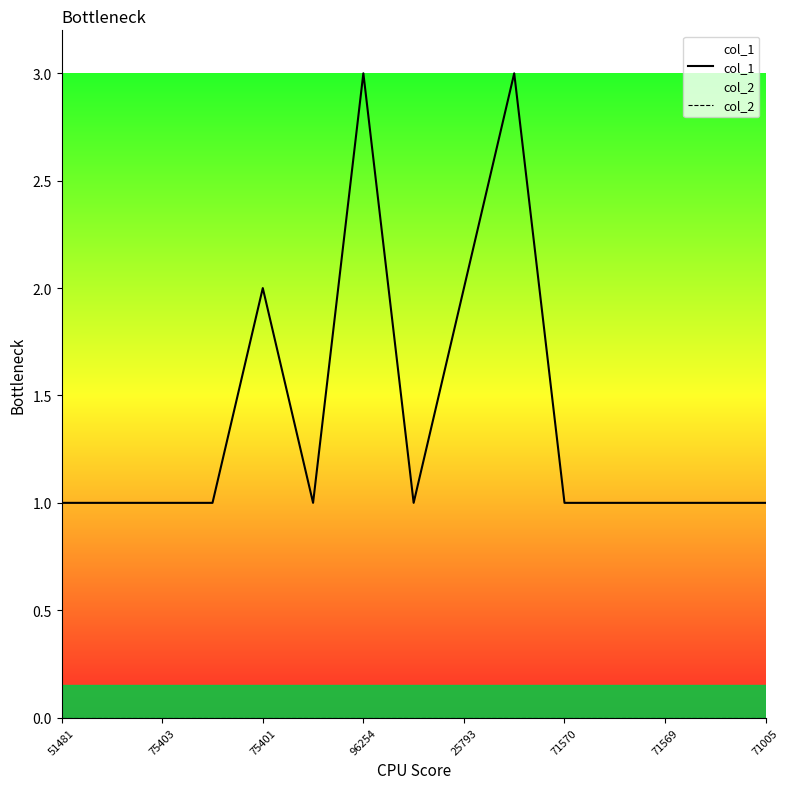

How many lines are shown in the chart?

2